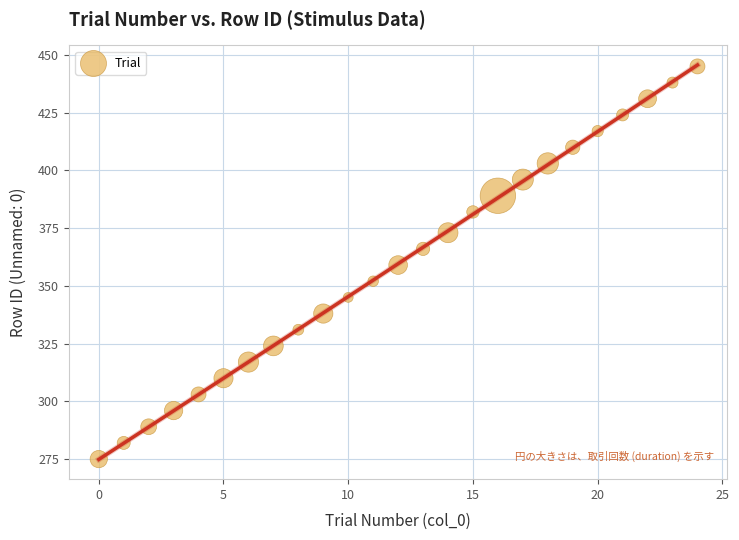

What is the range of X values (max minus min)?

24